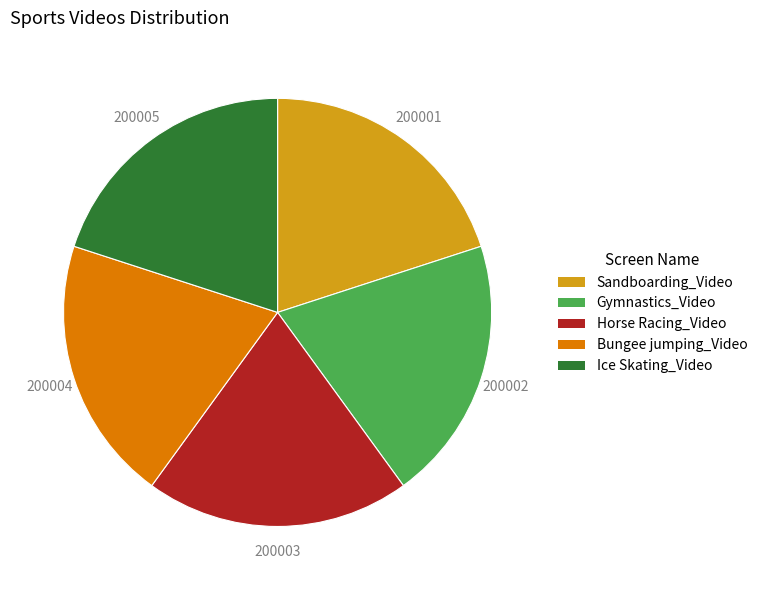

Does Sandboarding_Video represent more than half of the total?

No